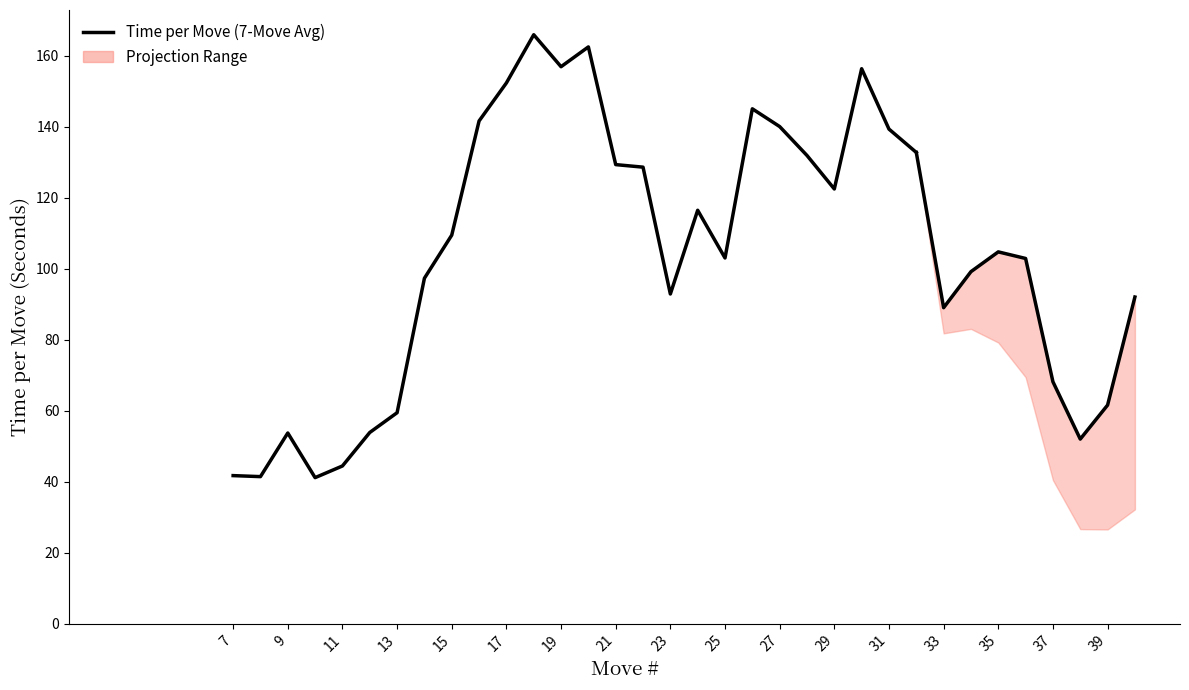

How many values exceed 128?

13